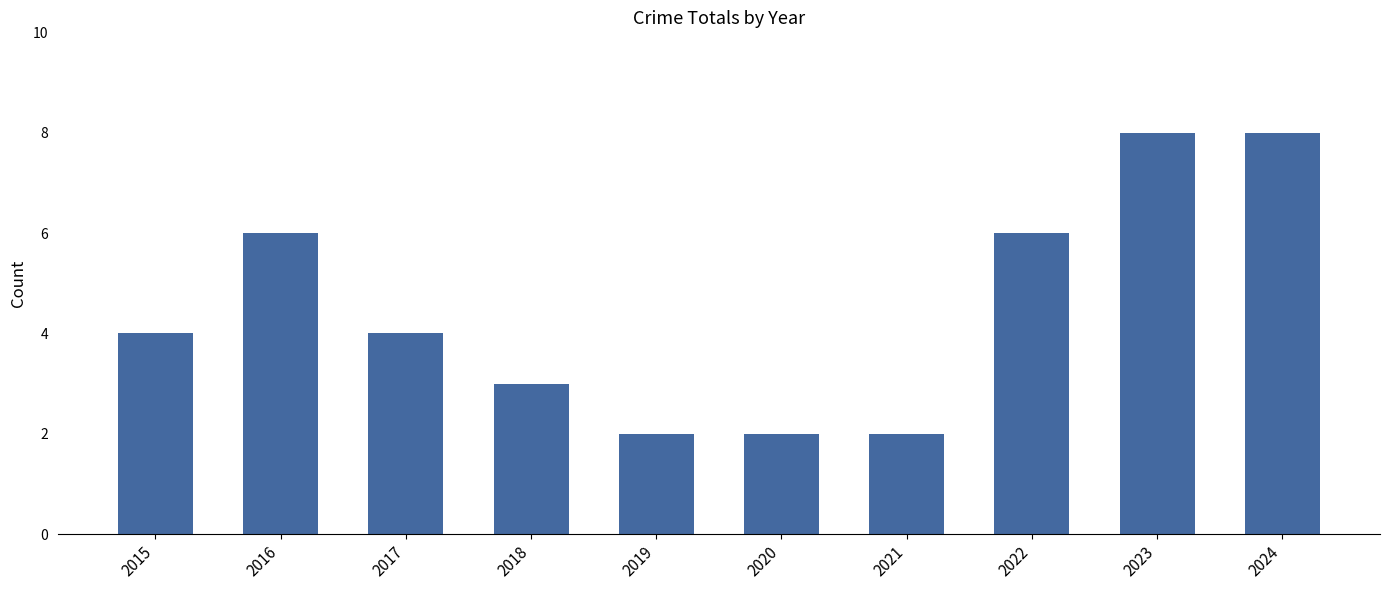

What is the sum of the values at 2017 and 2021?

6